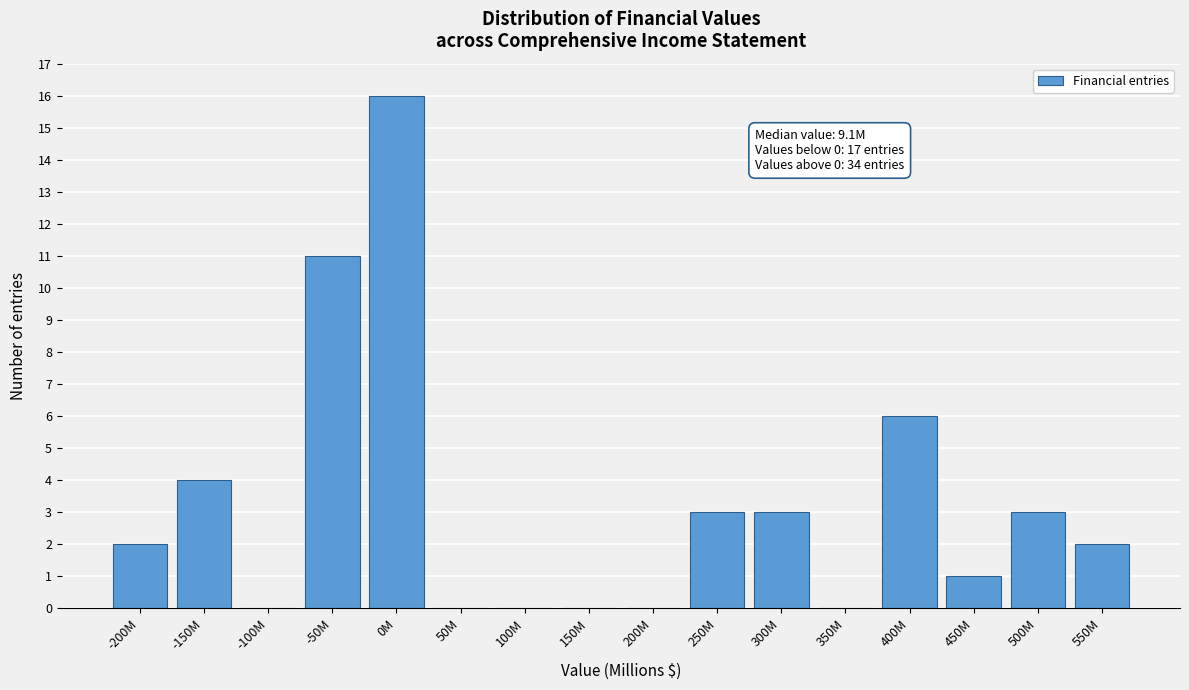

Reading left to right, transcribe all the data shown in this chart.

-200M=2	-150M=4	-100M=0	-50M=11	0M=16	50M=0	100M=0	150M=0	200M=0	250M=3	300M=3	350M=0	400M=6	450M=1	500M=3	550M=2